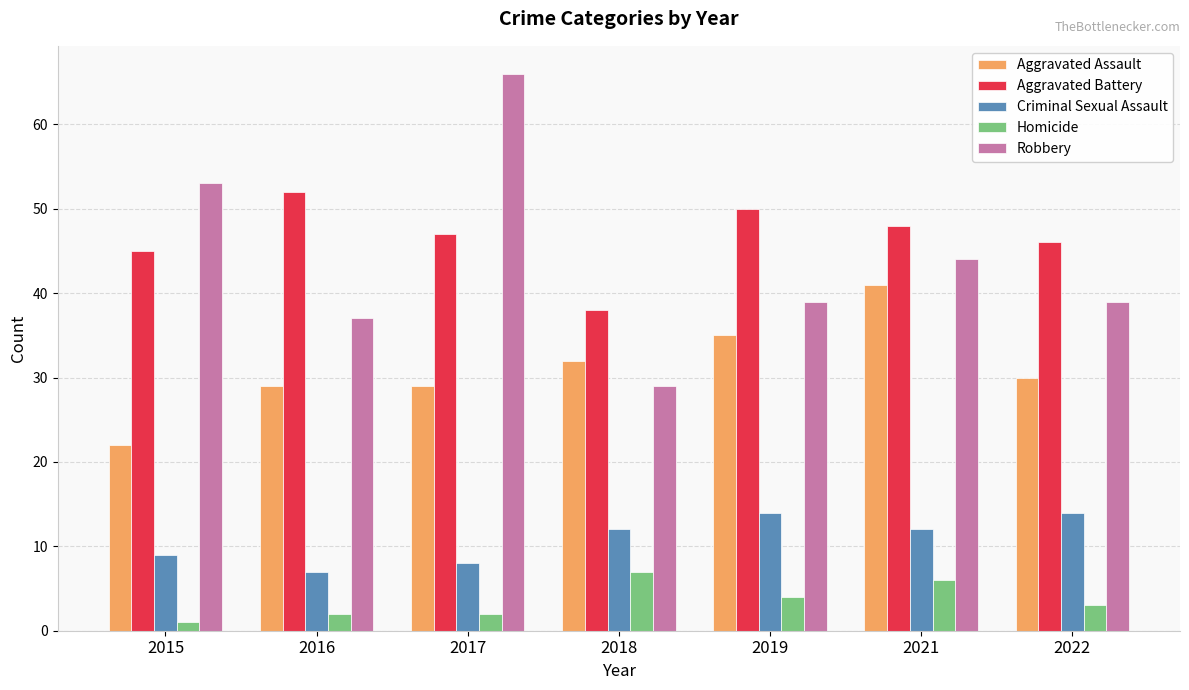

The value of Homicide at 2018 is 7. True or false?

True